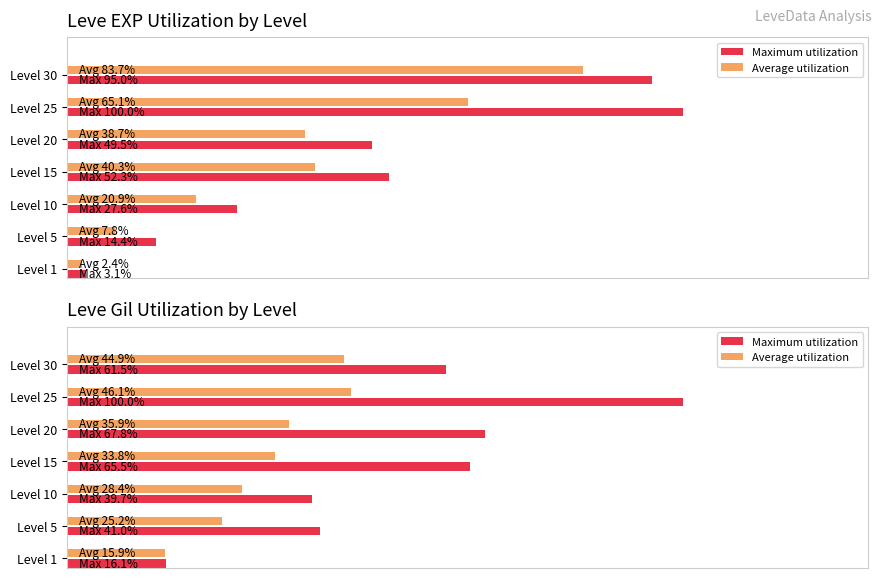

What is the sum of all Average utilization values?

230.1